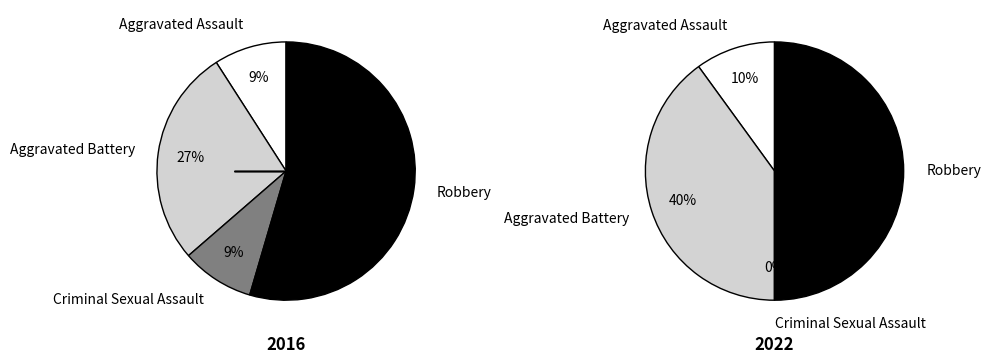

To the nearest percent, what is the combined percentage of values_2022 and 3?

90%